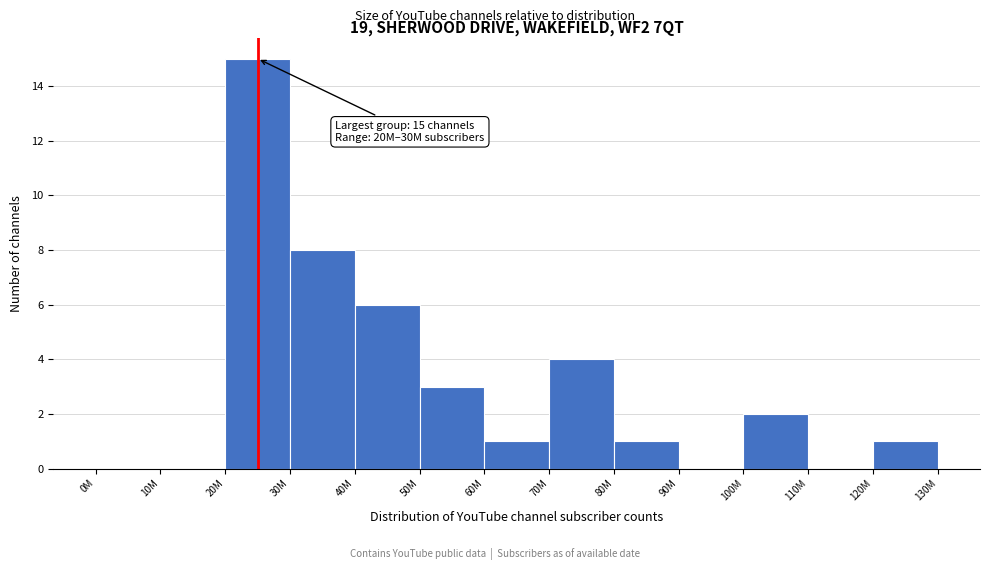

Reading left to right, list all the values displayed in this chart.

0M=0	10M=0	20M=15	30M=8	40M=6	50M=3	60M=1	70M=4	80M=1	90M=0	100M=2	110M=0	120M=1